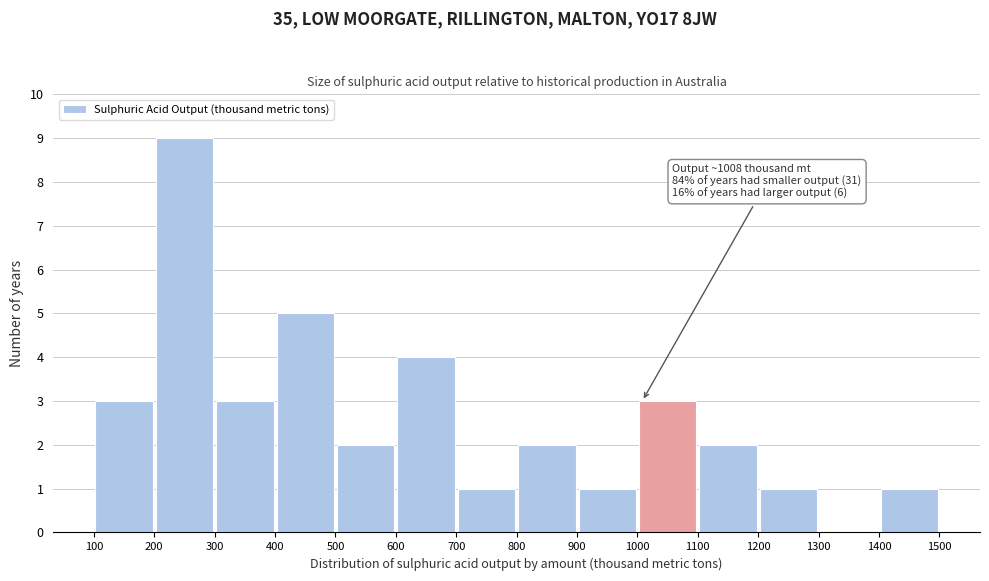

Which range on the x-axis has the tallest bar?

200 to 300